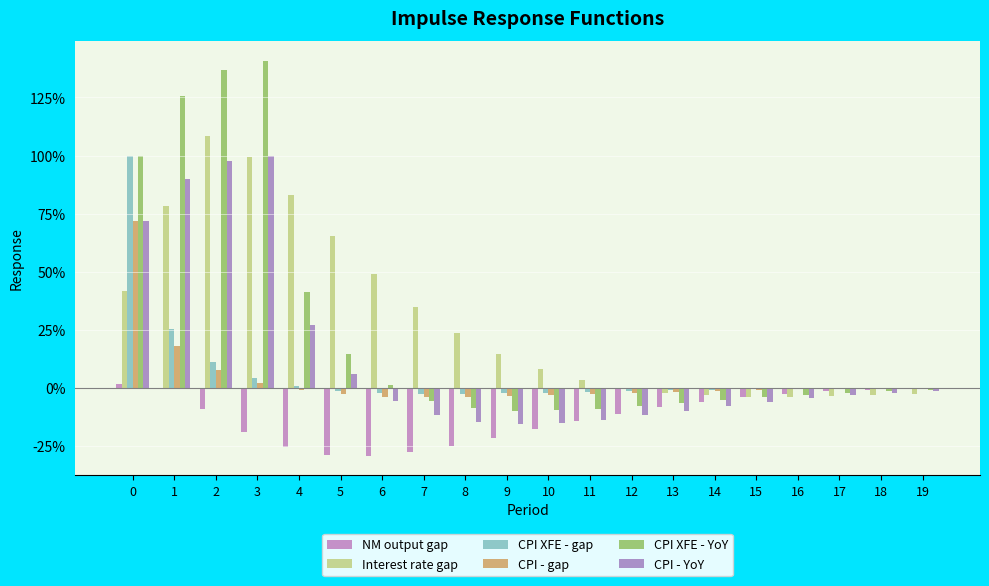

Reading right to left, extract all data points from this chart.

NM output gap: -0.0	-0.0	-0.0	-0.0	-0.0	-0.1	-0.1	-0.1	-0.1	-0.2	-0.2	-0.2	-0.3	-0.3	-0.3	-0.3	-0.2	-0.1	-0.0	0.0
Interest rate gap: -0.0	-0.0	-0.0	-0.0	-0.0	-0.0	-0.0	-0.0	0.0	0.1	0.1	0.2	0.4	0.5	0.7	0.8	1.0	1.1	0.8	0.4
CPI XFE - gap: -0.0	-0.0	-0.0	-0.0	-0.0	-0.0	-0.0	-0.0	-0.0	-0.0	-0.0	-0.0	-0.0	-0.0	-0.0	0.0	0.0	0.1	0.3	1.0
CPI - gap: -0.0	-0.0	-0.0	-0.0	-0.0	-0.0	-0.0	-0.0	-0.0	-0.0	-0.0	-0.0	-0.0	-0.0	-0.0	-0.0	0.0	0.1	0.2	0.7
CPI XFE - YoY: -0.0	-0.0	-0.0	-0.0	-0.0	-0.1	-0.1	-0.1	-0.1	-0.1	-0.1	-0.1	-0.1	0.0	0.1	0.4	1.4	1.4	1.3	1.0
CPI - YoY: -0.0	-0.0	-0.0	-0.0	-0.1	-0.1	-0.1	-0.1	-0.1	-0.2	-0.2	-0.1	-0.1	-0.1	0.1	0.3	1.0	1.0	0.9	0.7